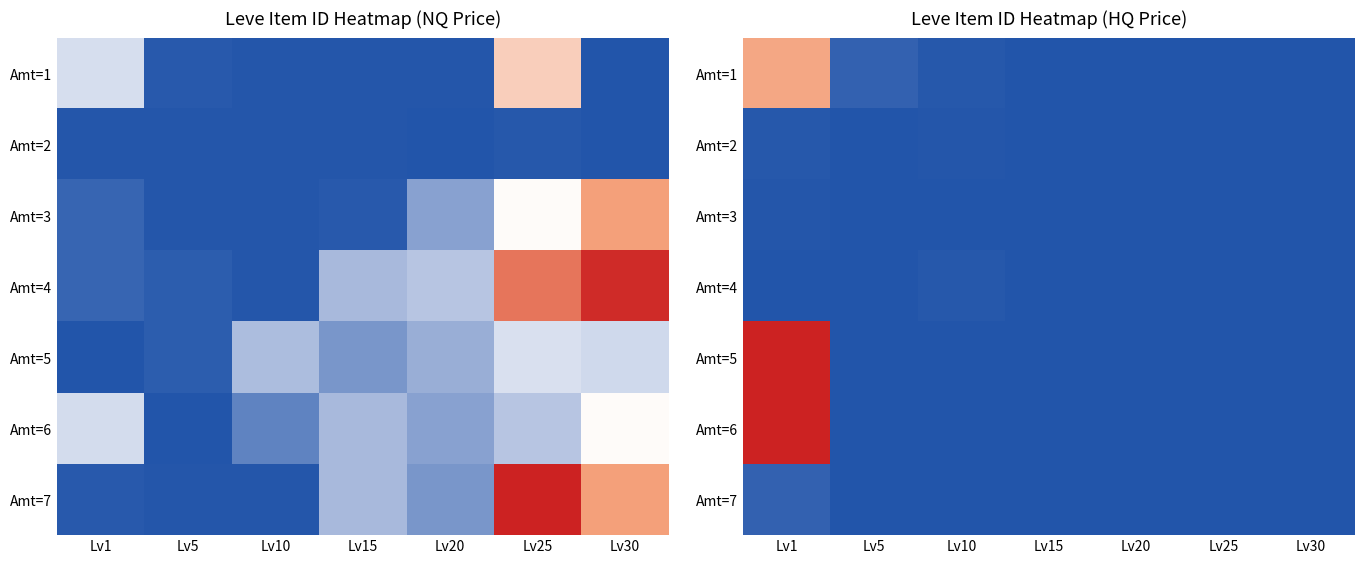

The value of Amt=6 at Lv30 is 0.0. True or false?

True